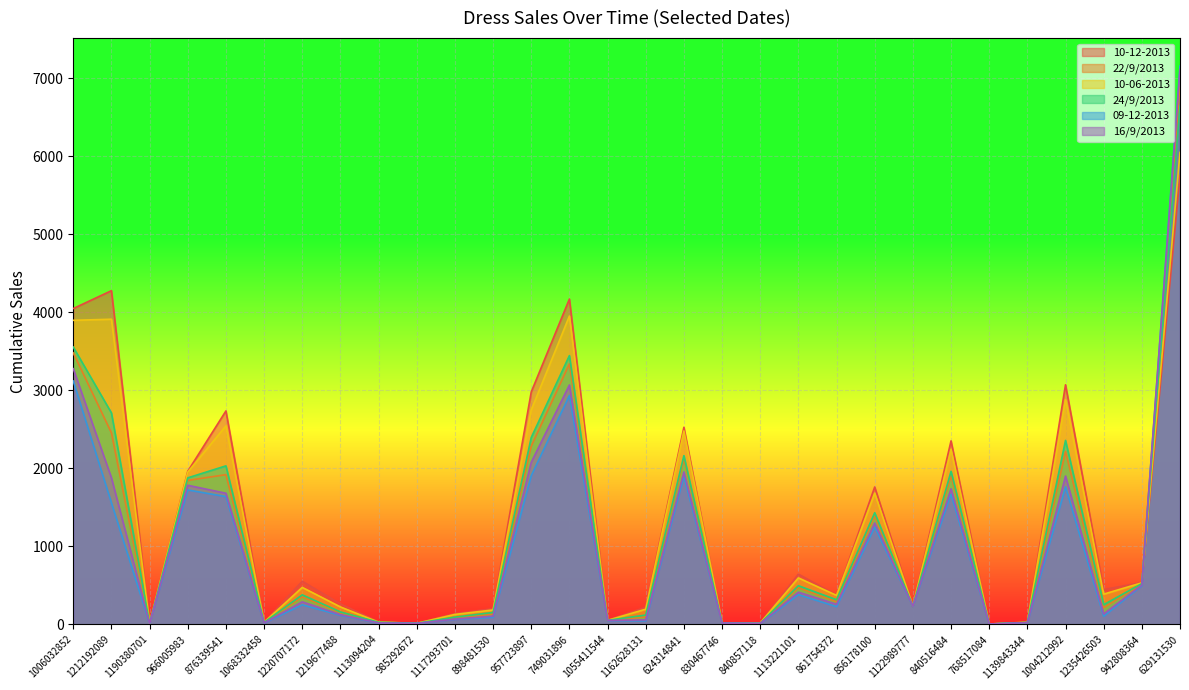

How many intersections are there between 22/9/2013 and 16/9/2013?

1